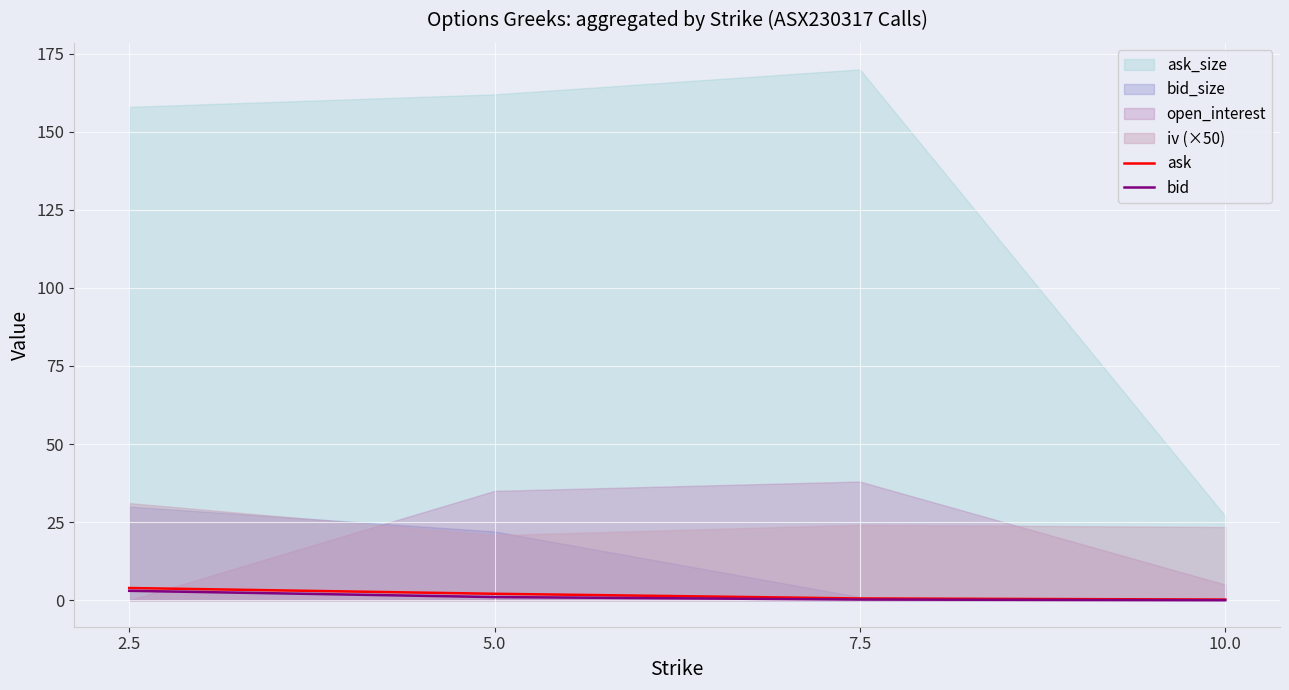

What is the difference between the second highest and minimum values in the bid series?

1.0